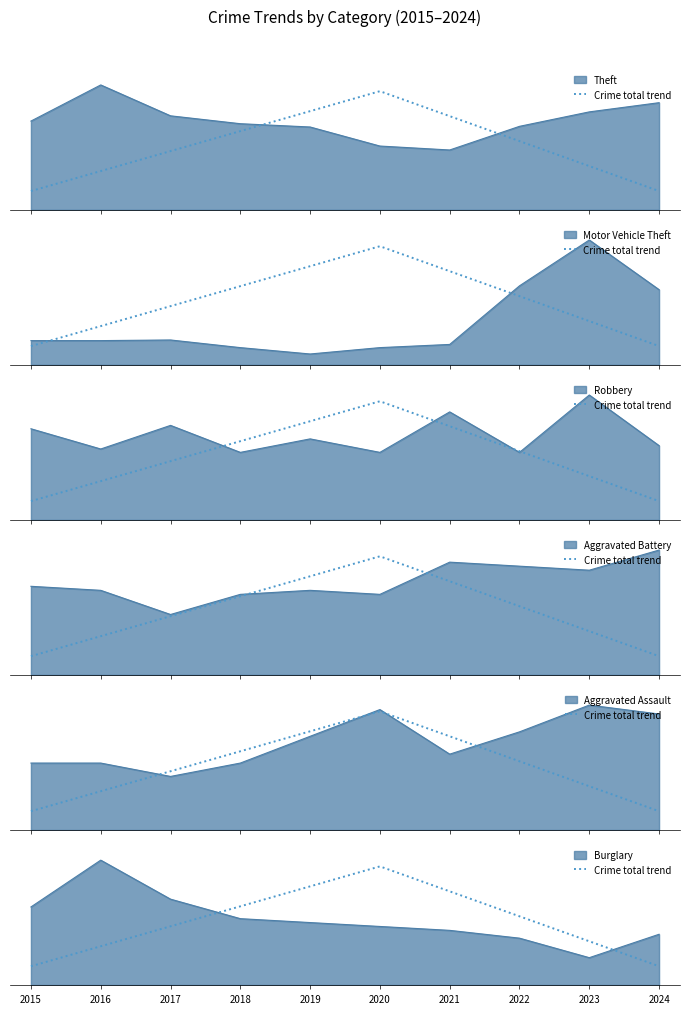

Is it true that the value at 2022 is 0.6?

True